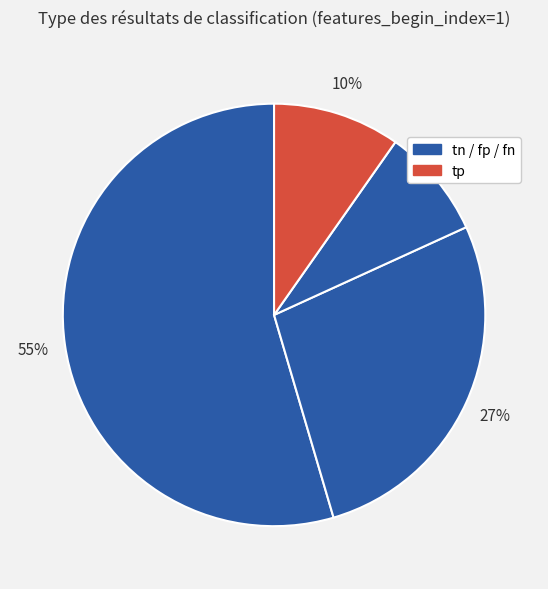

How many slices are in this pie chart?

4